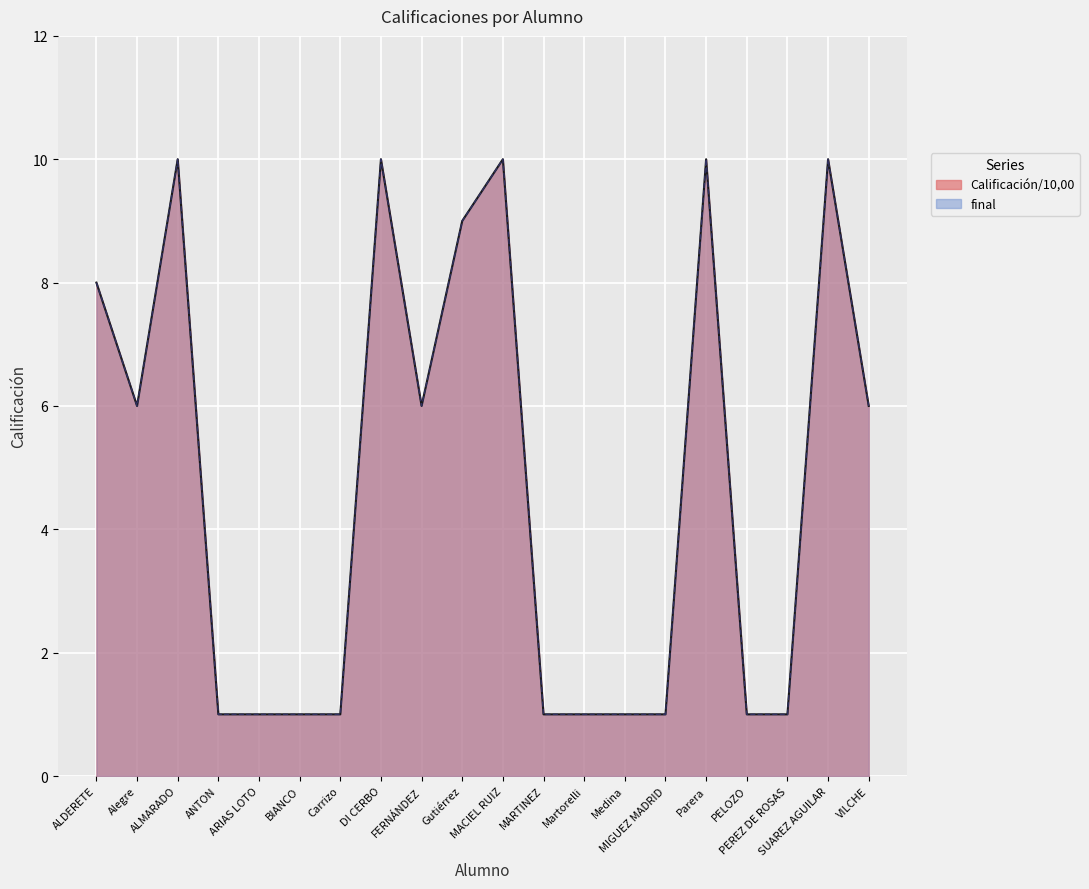

At which label is final closest to 5?

Alegre